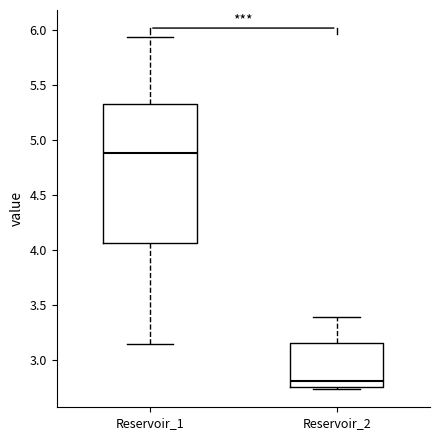

Reading left to right, read every box against the y-axis: the position of its median line, the range the box covers, and the ends of its whiskers. The values are not printed on the chart, so give them approximately, as read against the axis.

Reservoir_1: median 4.90, box 4.05 to 5.35, whiskers 3.15 to 5.95
Reservoir_2: median 2.80, box 2.75 to 3.15, whiskers 2.75 (just below the box's lower edge) to 3.40